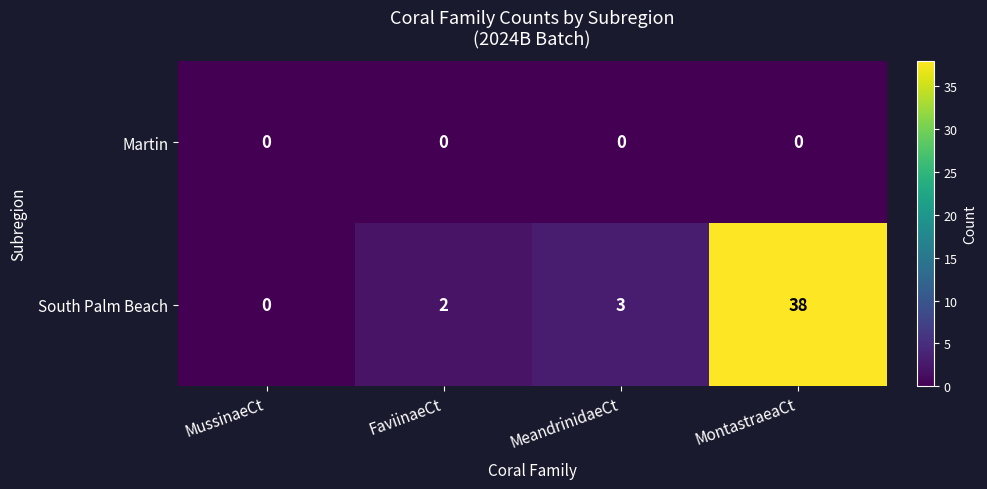

Which series changed the most between FaviinaeCt and MontastraeaCt?

South Palm Beach